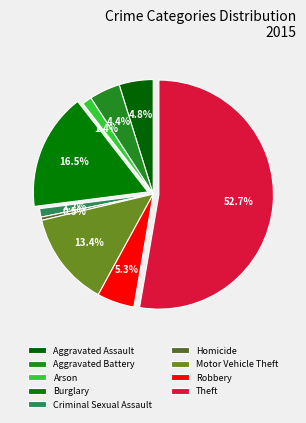

To the nearest percent, what is the combined percentage of Aggravated Assault and Burglary?

21%